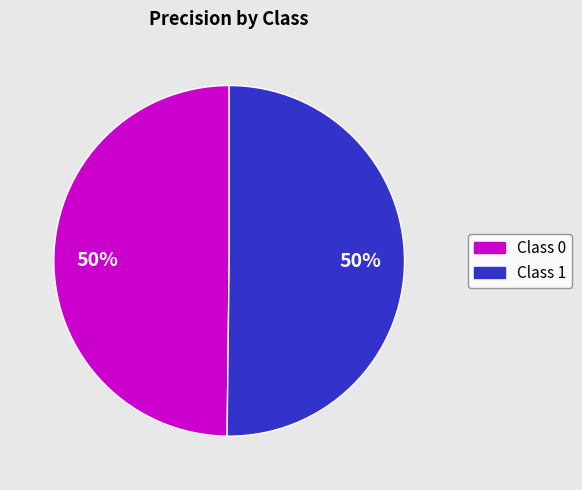

To the nearest percent, what is the average slice percentage?

50%